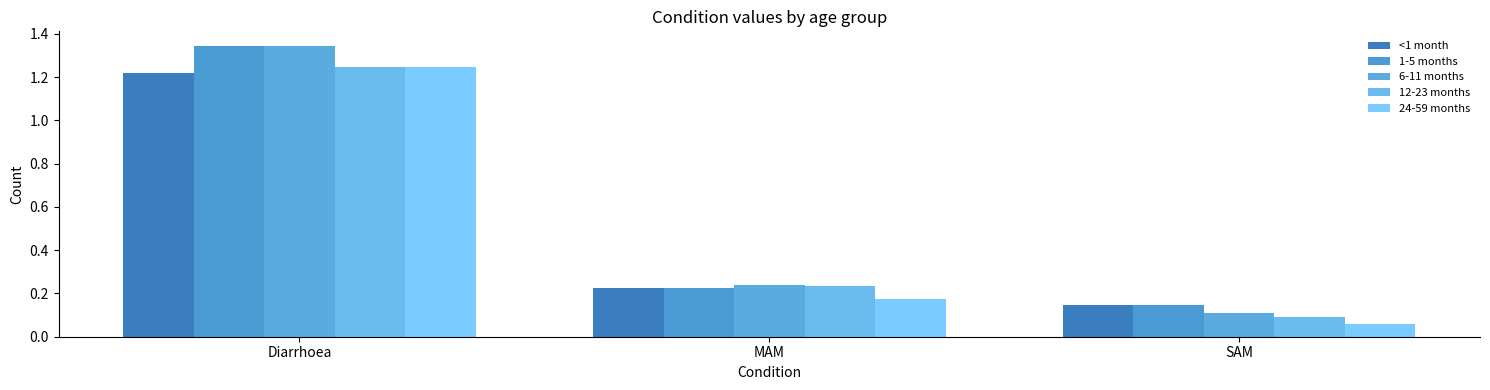

How many categories are shown in the chart?

3